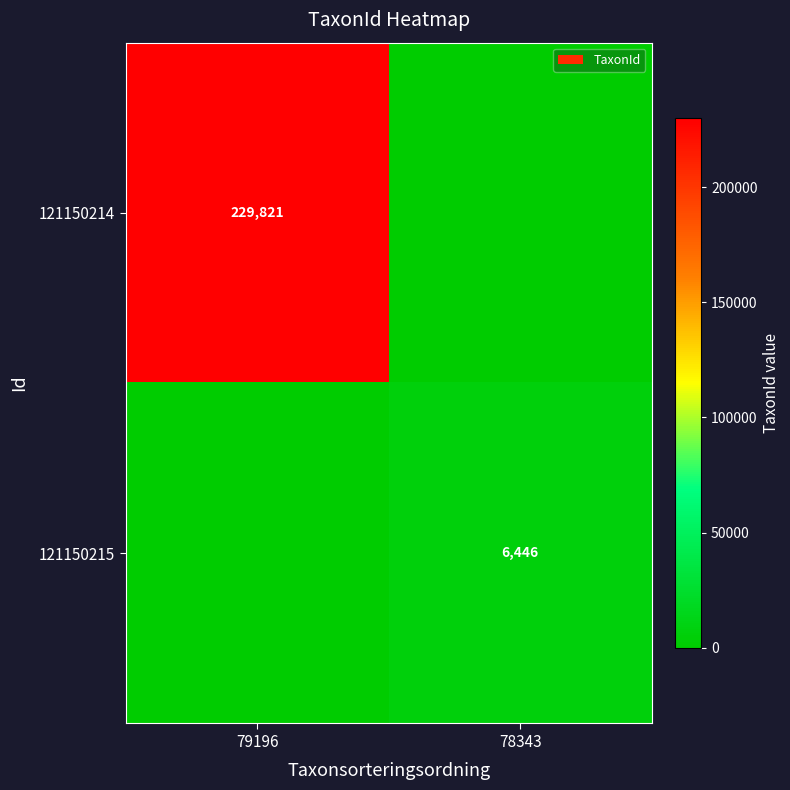

Is the value of 121150215 at 78343 greater than the value of 121150214 at 79196?

No